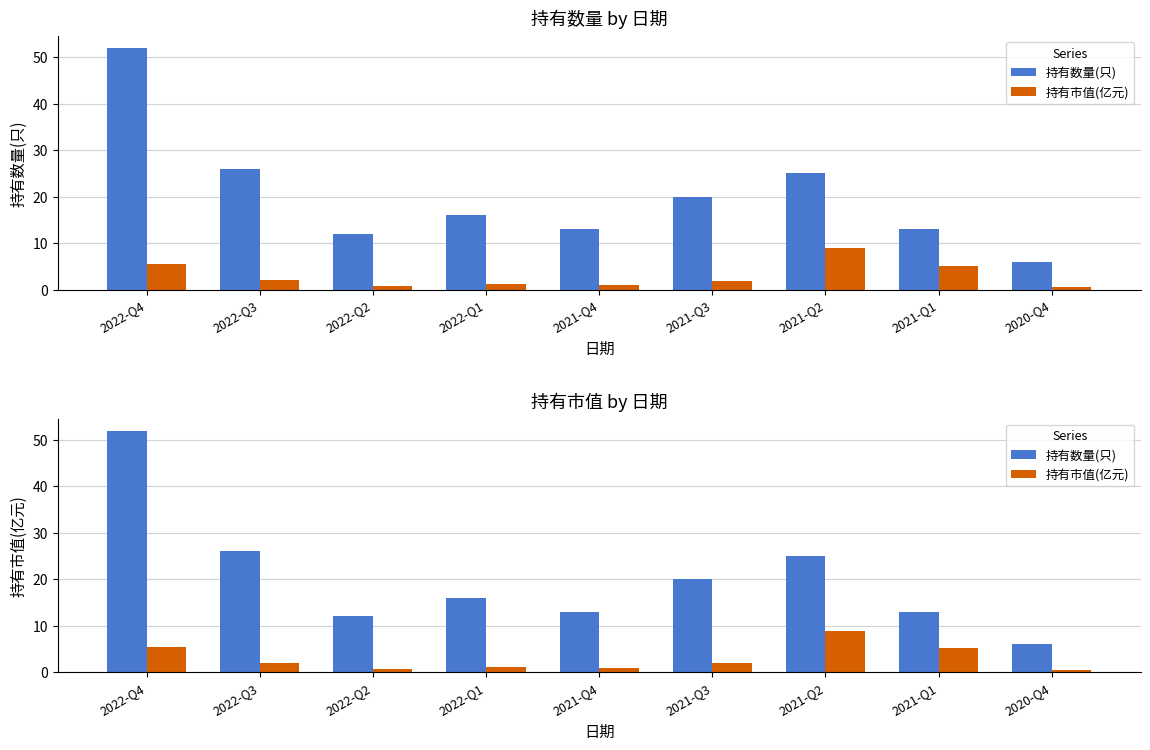

Reading right to left, extract all data points from this chart.

持有数量(只): 2020-Q4=6.0	2021-Q1=13.0	2021-Q2=25.0	2021-Q3=20.0	2021-Q4=13.0	2022-Q1=16.0	2022-Q2=12.0	2022-Q3=26.0	2022-Q4=52.0
持有市值(亿元): 2020-Q4=0.5	2021-Q1=5.1	2021-Q2=9.0	2021-Q3=1.9	2021-Q4=1.0	2022-Q1=1.2	2022-Q2=0.7	2022-Q3=2.0	2022-Q4=5.5